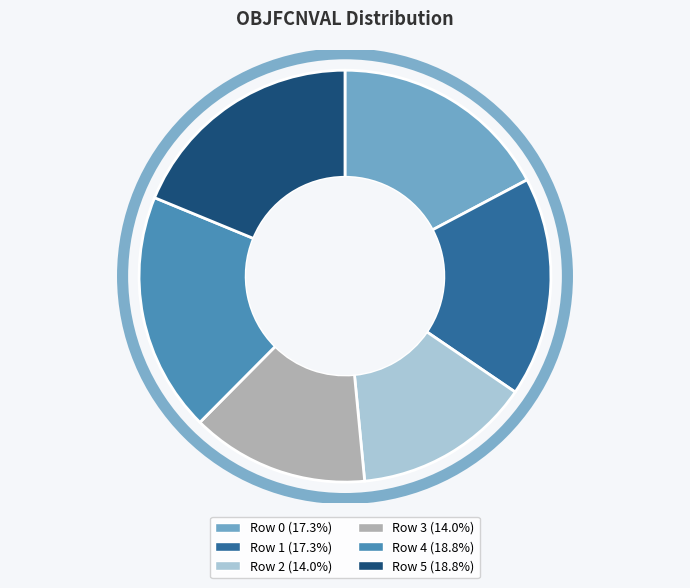

Combined, do Row 3 (14.0%) and Row 0 (17.3%) account for over 50%?

No